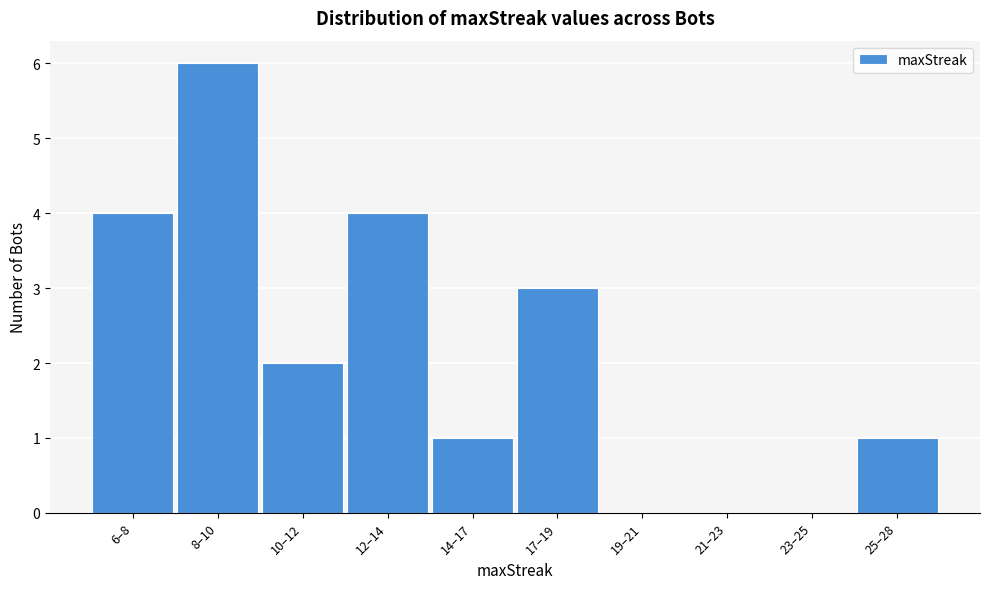

Reading left to right, what are all the values shown in this chart?

6–8=4	8–10=6	10–12=2	12–14=4	14–17=1	17–19=3	19–21=0	21–23=0	23–25=0	25–28=1